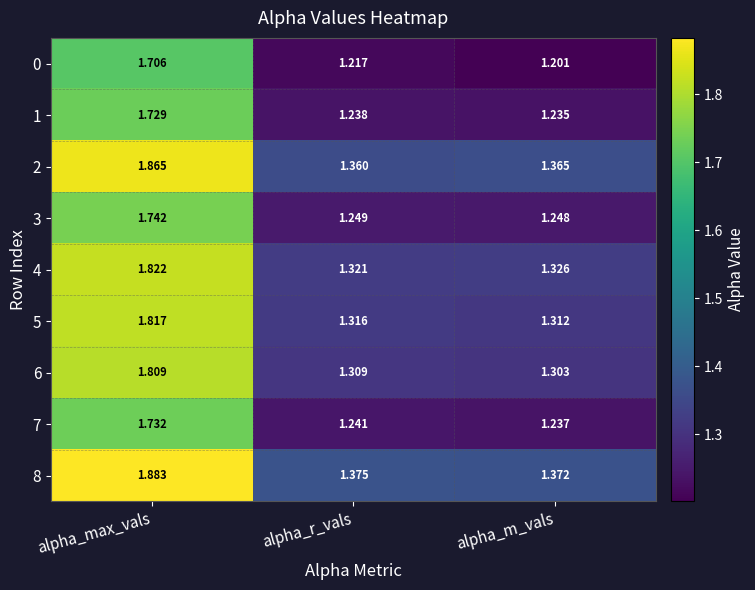

Which label corresponds to the smallest value in the chart?

alpha_m_vals